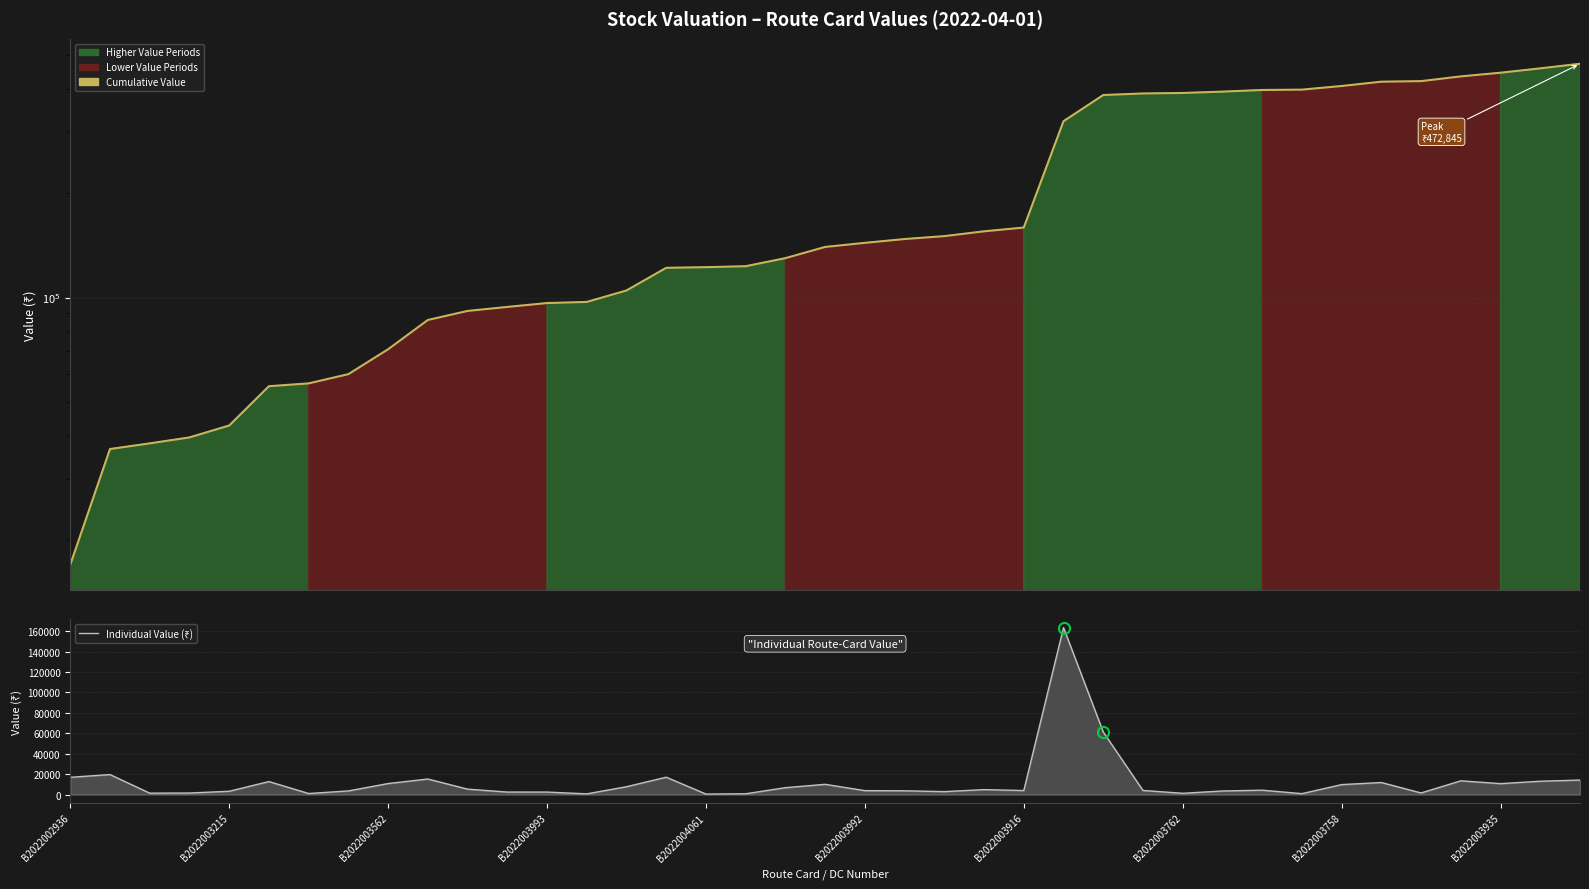

Reading left to right, what are all the values shown in this chart?

Cumulative Value: 16926.9	36534.7	37933.3	39464.9	42708.1	55463.6	56512.8	60091.8	70893.6	86136.1	91472.3	93942.0	96399.0	97108.4	104794.0	121835.9	122341.8	123133.9	129909.9	139958.1	143812.1	147511.7	150399.5	155270.8	159216.5	322799.5	384113.3	388152.7	389423.0	392937.8	397246.8	398158.9	407931.9	419753.0	421330.4	434810.7	445537.2	458621.9	472844.7
Individual Value (₹): 16926.9	19607.8	1398.7	1531.5	3243.2	12755.5	1049.2	3579.0	10801.7	15242.5	5336.2	2469.7	2457.0	709.4	7685.6	17041.8	505.9	792.2	6776.0	10048.2	3853.9	3699.6	2887.9	4871.2	3945.7	163583.0	61313.8	4039.4	1270.2	3514.8	4309.0	912.1	9773.0	11821.0	1577.4	13480.4	10726.4	13084.7	14222.9